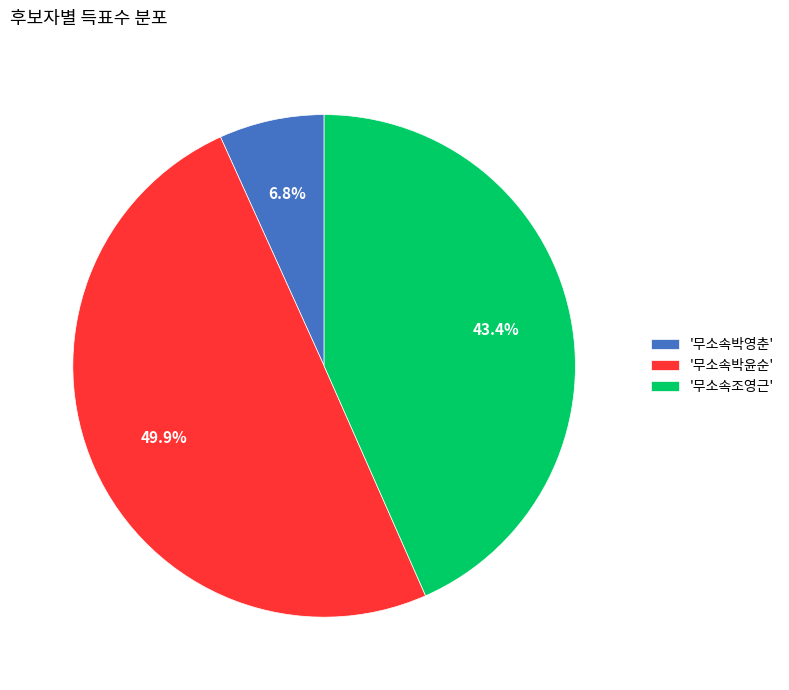

Which has a higher value, '무소속조영근' or '무소속박영춘'?

'무소속조영근'